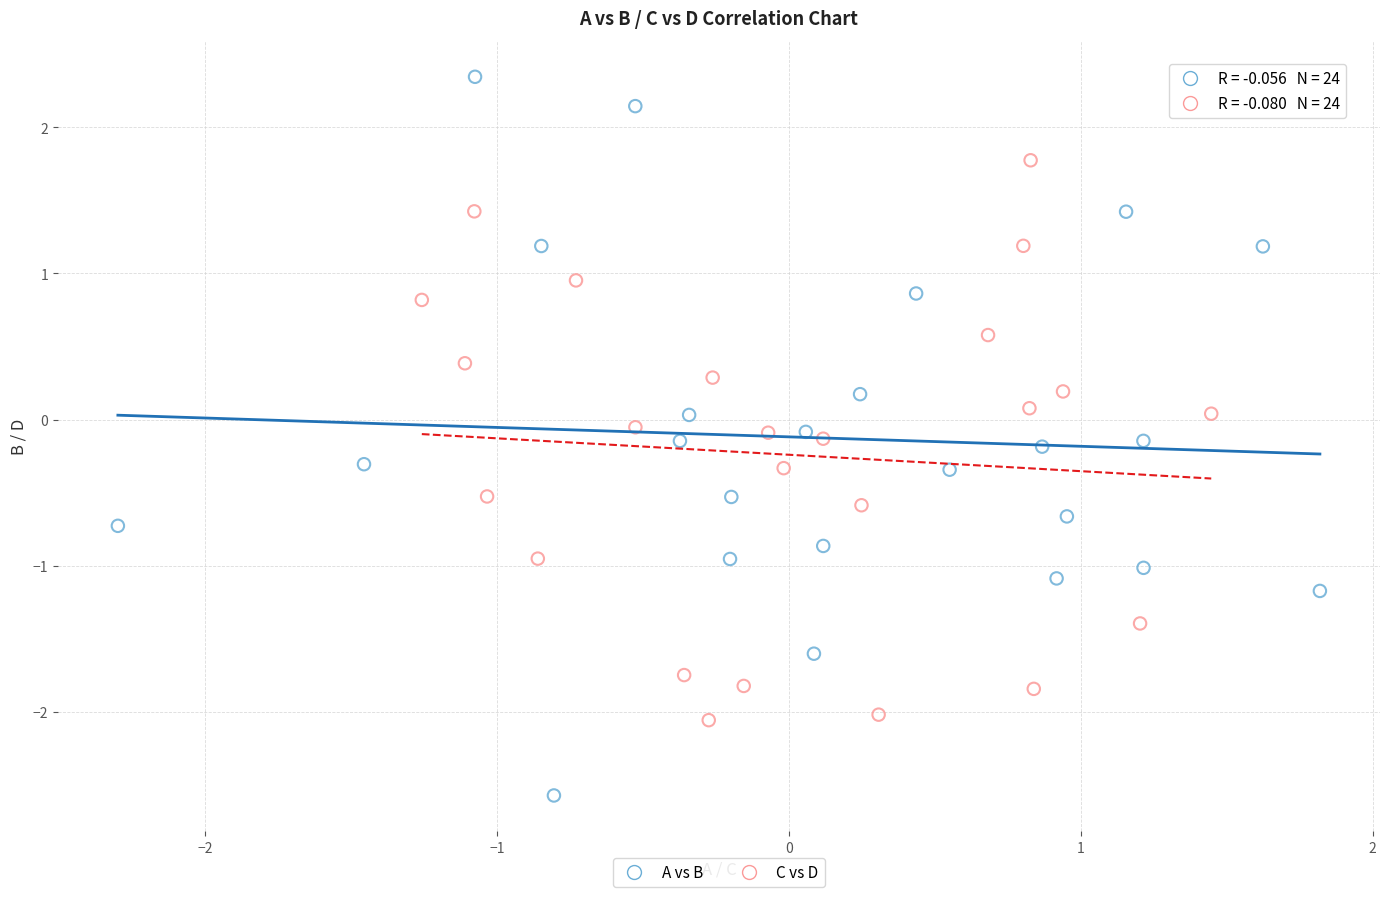

Which series reaches the minimum Y coordinate?

A vs B